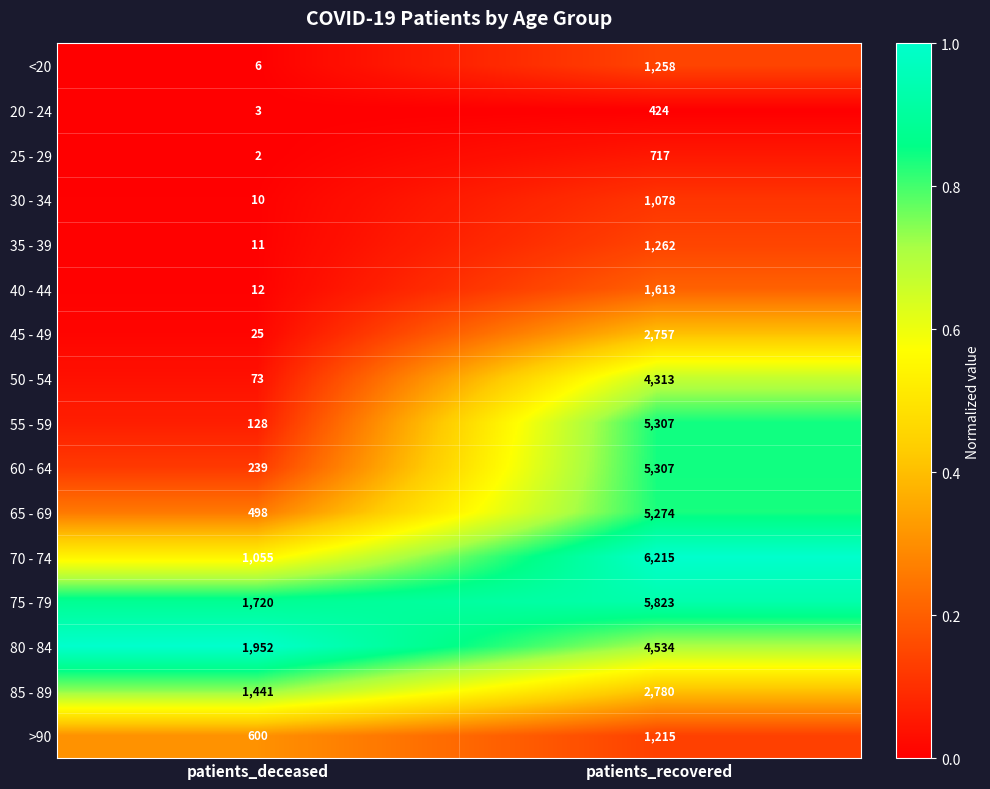

Which series changed the most between patients_deceased and patients_recovered?

55 - 59